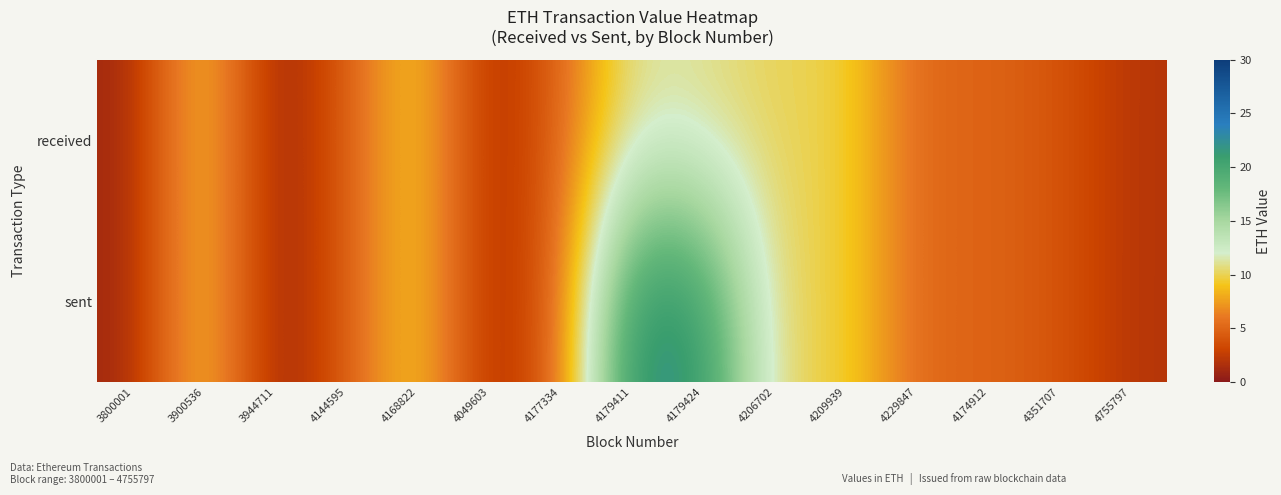

At how many categories does at least one series exceed 16?

2